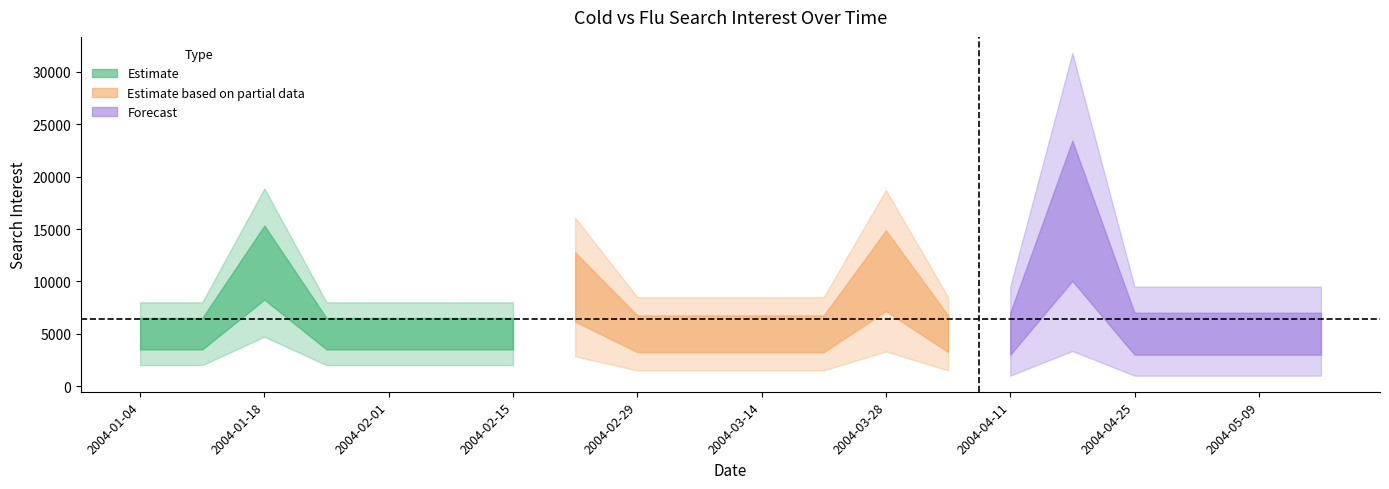

What is the label of the 4th point from the left?

2004-01-25